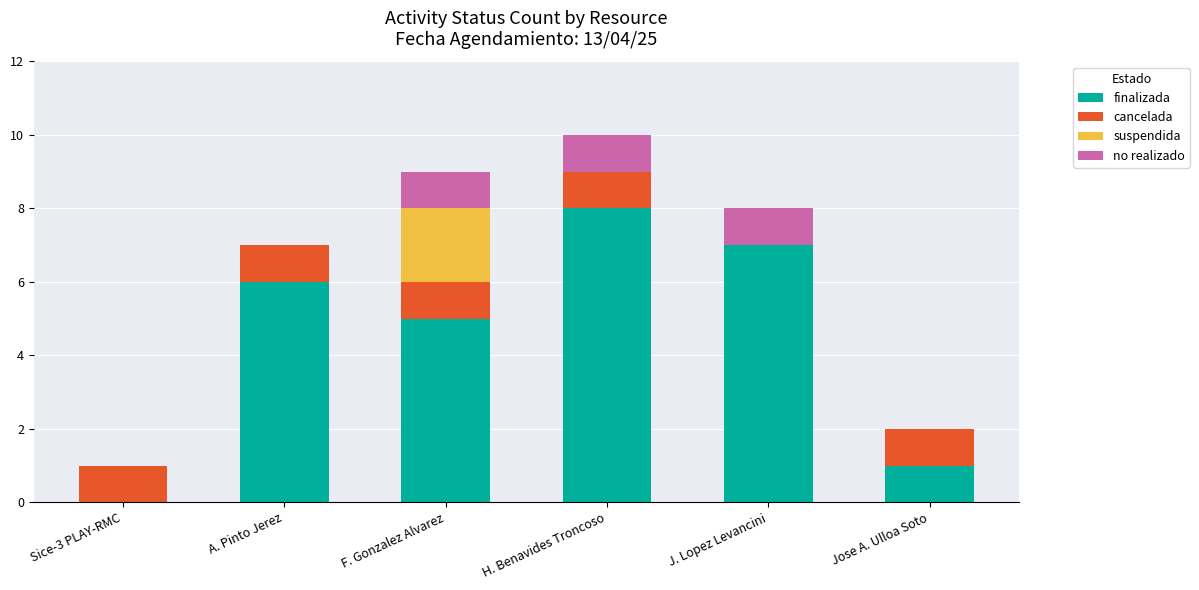

The finalizada series shows 7 at J. Lopez Levancini. True or false?

True